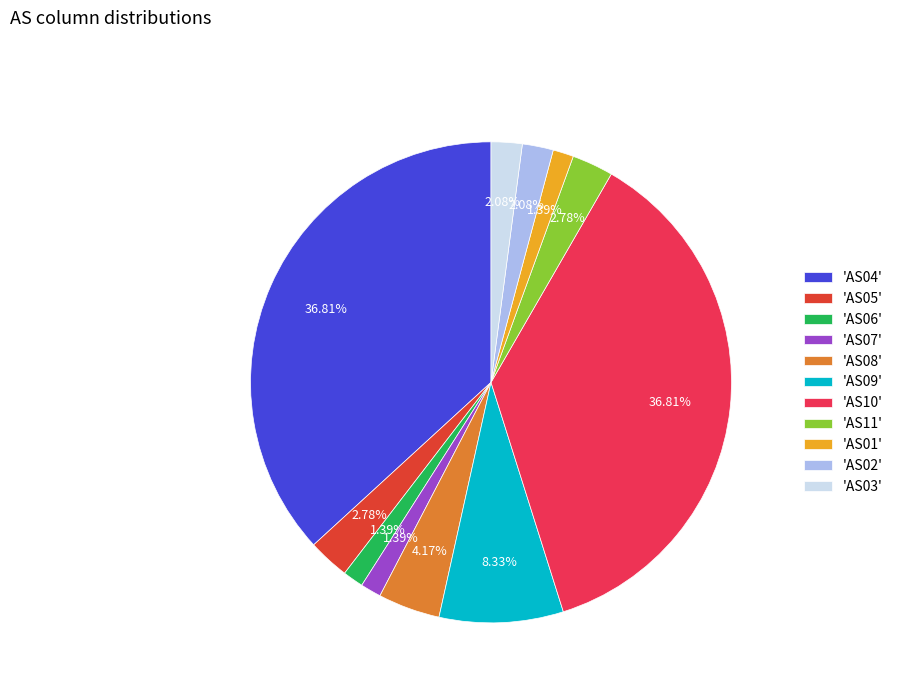

Between 'AS09' and 'AS04', which is larger?

'AS04'